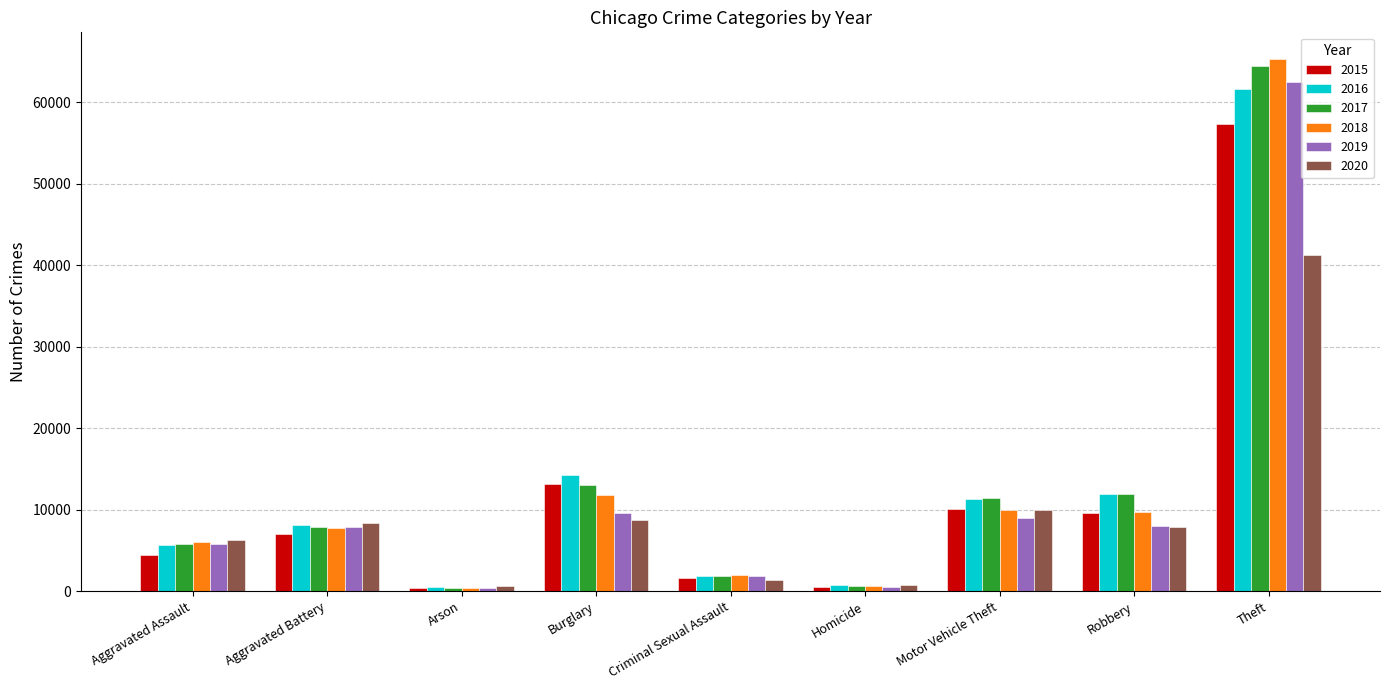

The 2015 series shows 1653 at Criminal Sexual Assault. True or false?

True